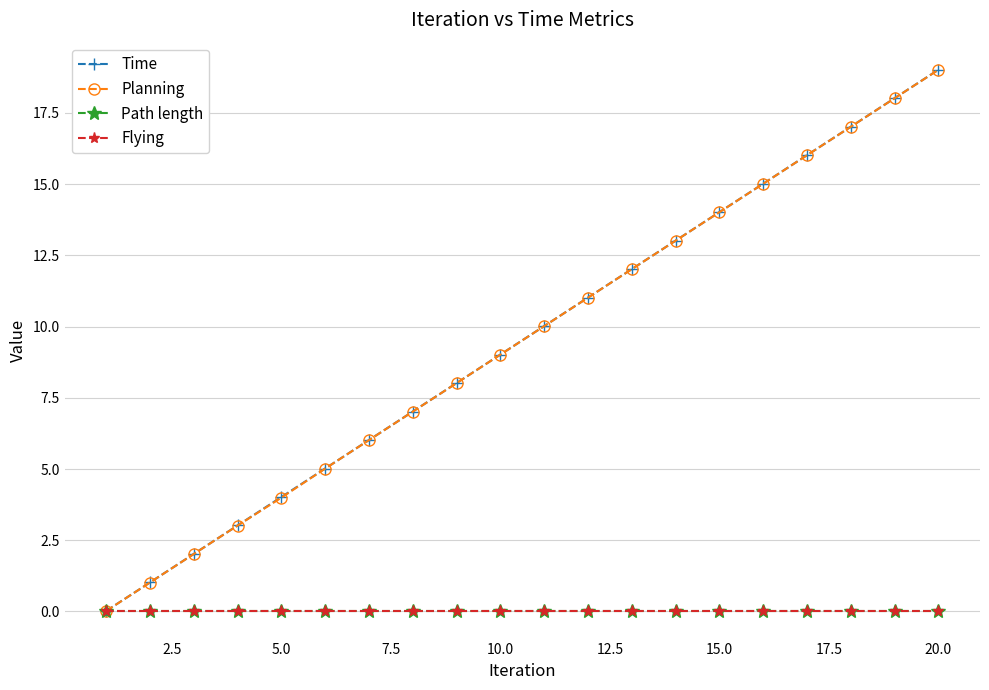

True or false: Time has more than 2 interior local peaks.

False